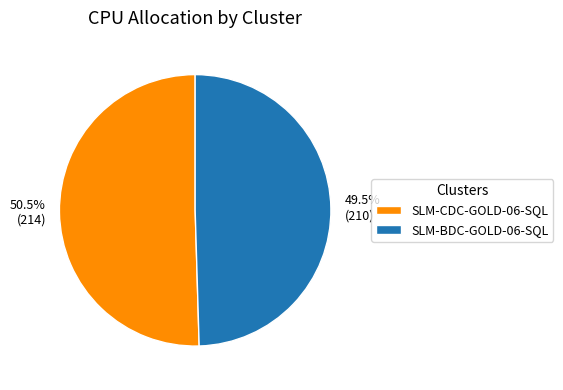

To the nearest percent, what is the combined percentage of SLM-CDC-GOLD-06-SQL and SLM-BDC-GOLD-06-SQL?

100%